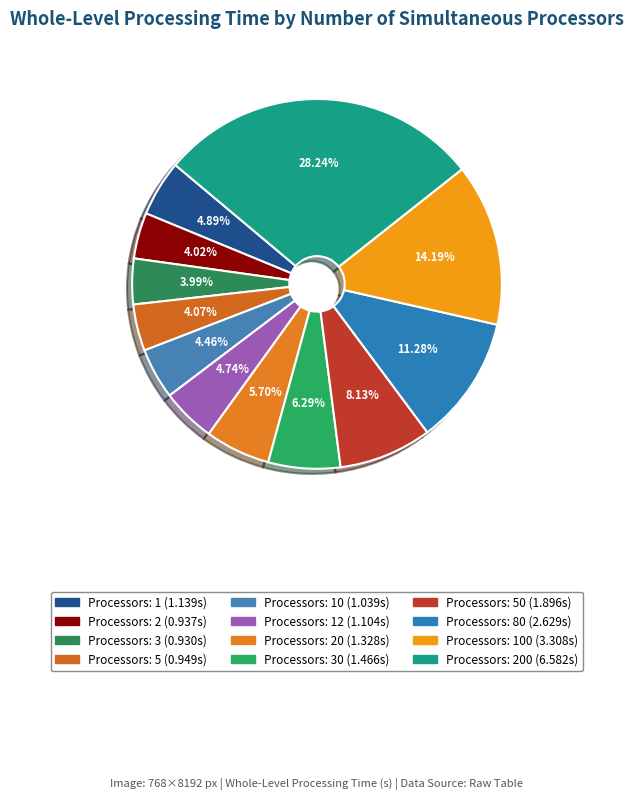

How many segments does this pie chart have?

12